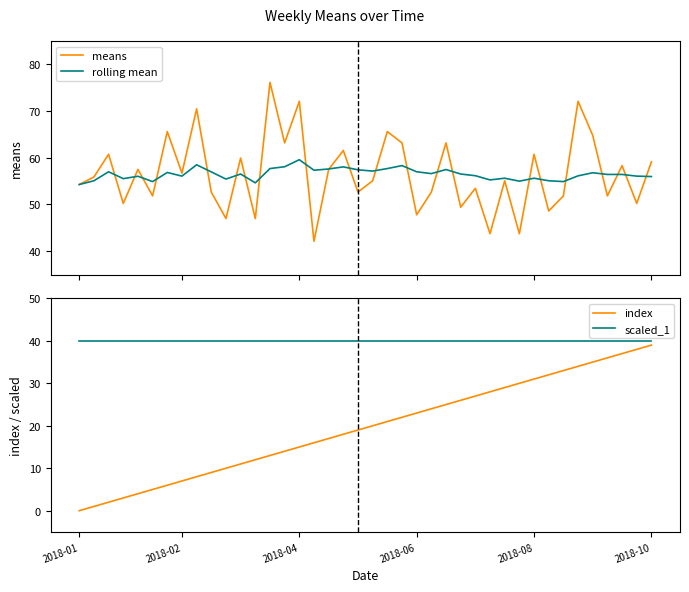

True or false: scaled_1 and index cross at least once.

False